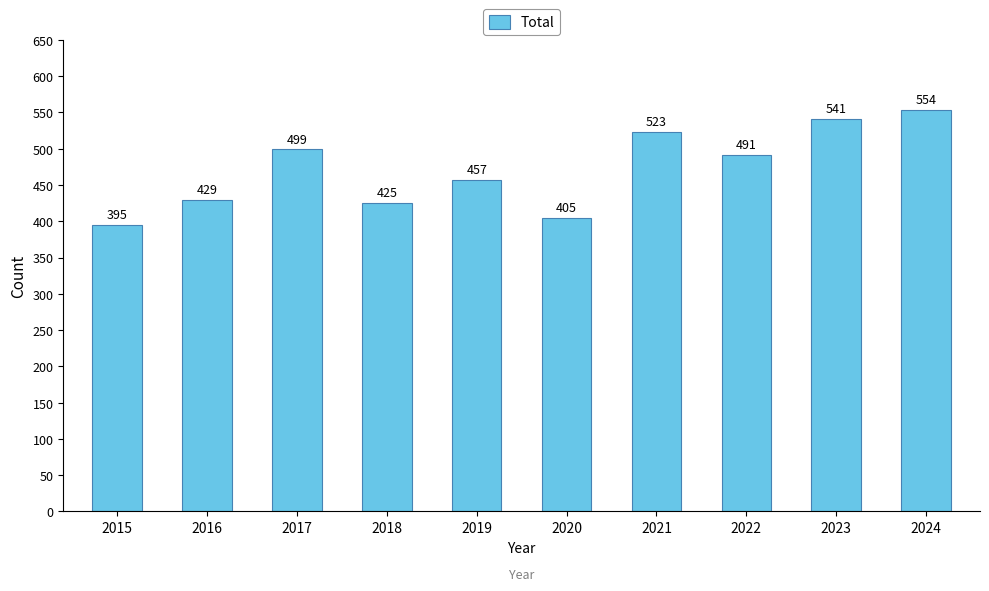

The chart shows a value of 541 at 2023. True or false?

True